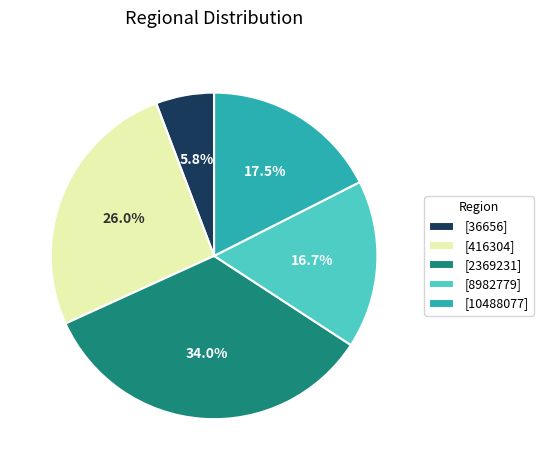

How many segments does this pie chart have?

5